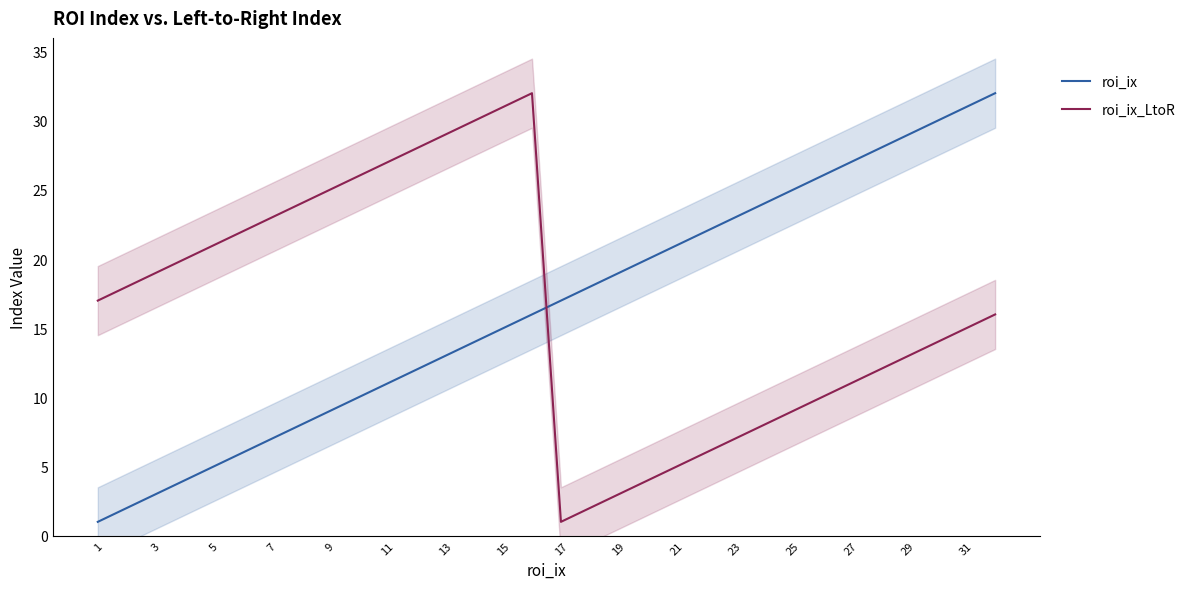

In roi_ix_LtoR, how many points are higher than both neighbors (excluding endpoints)?

1